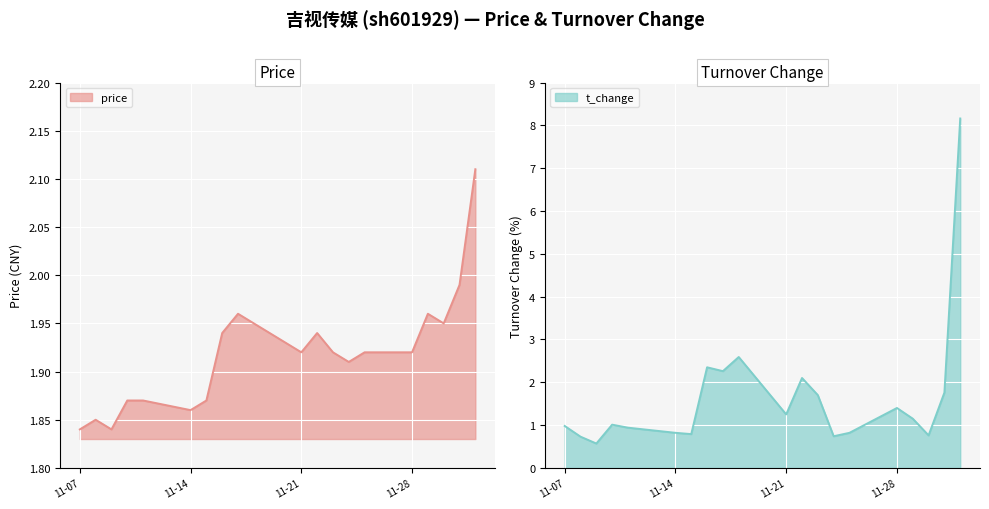

Reading right to left, list all the values displayed in this chart.

price: 2.1	2.0	1.9	2.0	1.9	1.9	1.9	1.9	1.9	1.9	1.9	2.0	1.9	1.9	1.9	1.9	1.9	1.8	1.9	1.8
t_change: 8.2	1.8	0.8	1.1	1.4	0.8	0.7	1.7	2.1	1.2	2.6	2.3	2.4	0.8	0.8	0.9	1.0	0.6	0.7	1.0